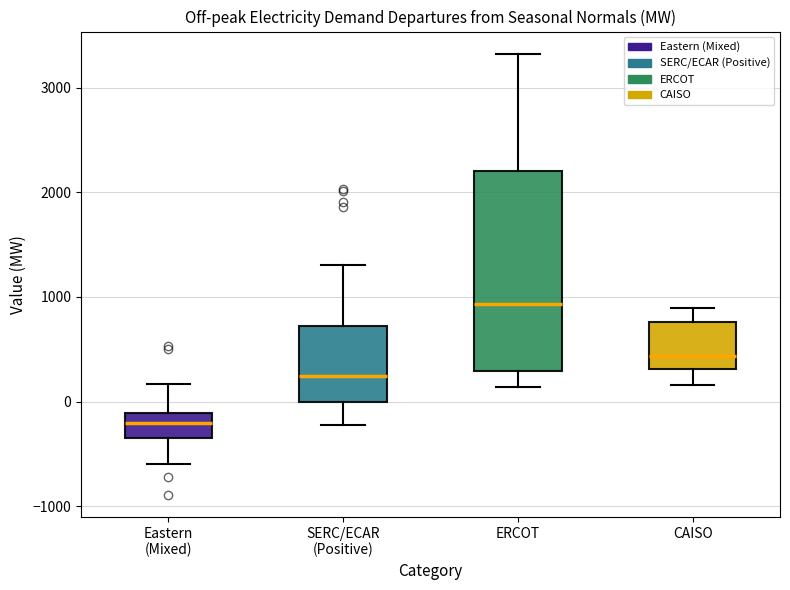

Which box is the tallest, from its lower edge to its upper edge?

ERCOT